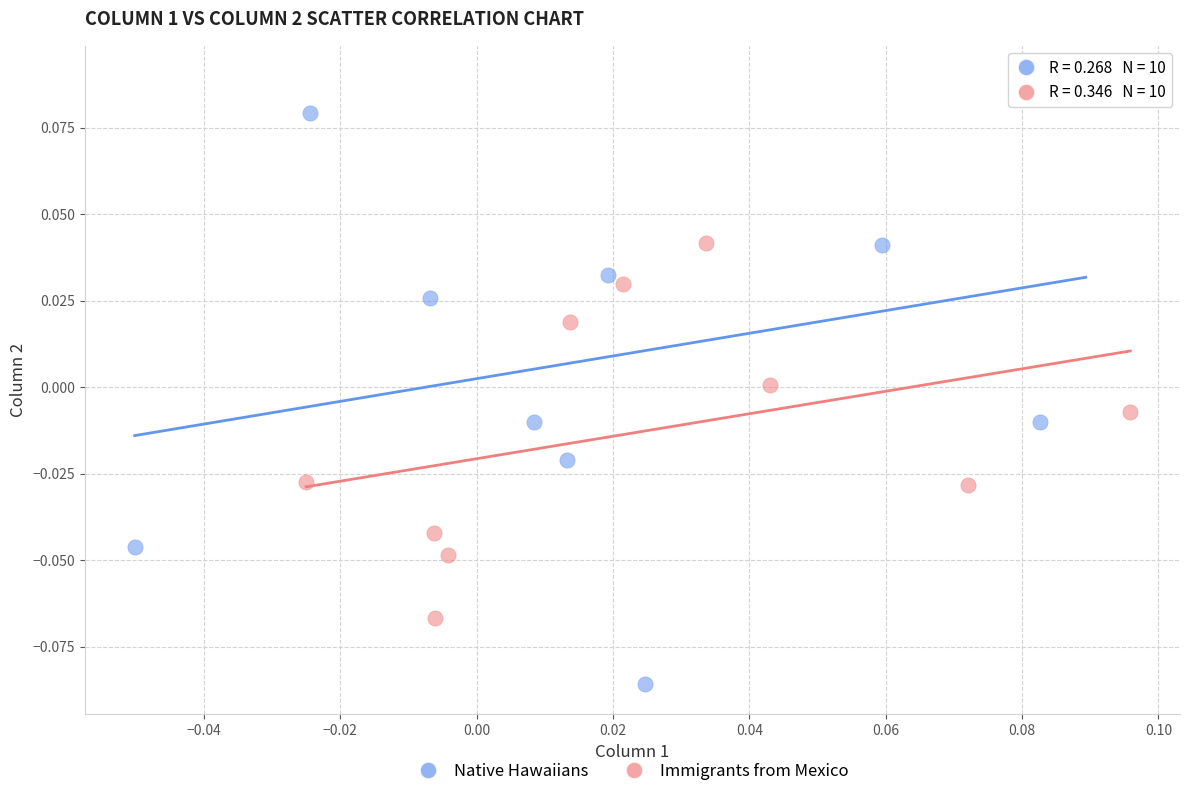

Which series has the widest spread of Y values?

Native Hawaiians